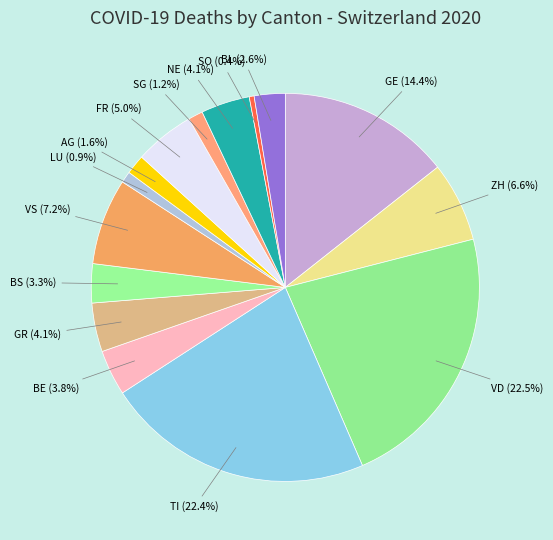

To the nearest percent, what is the average slice percentage?

7%